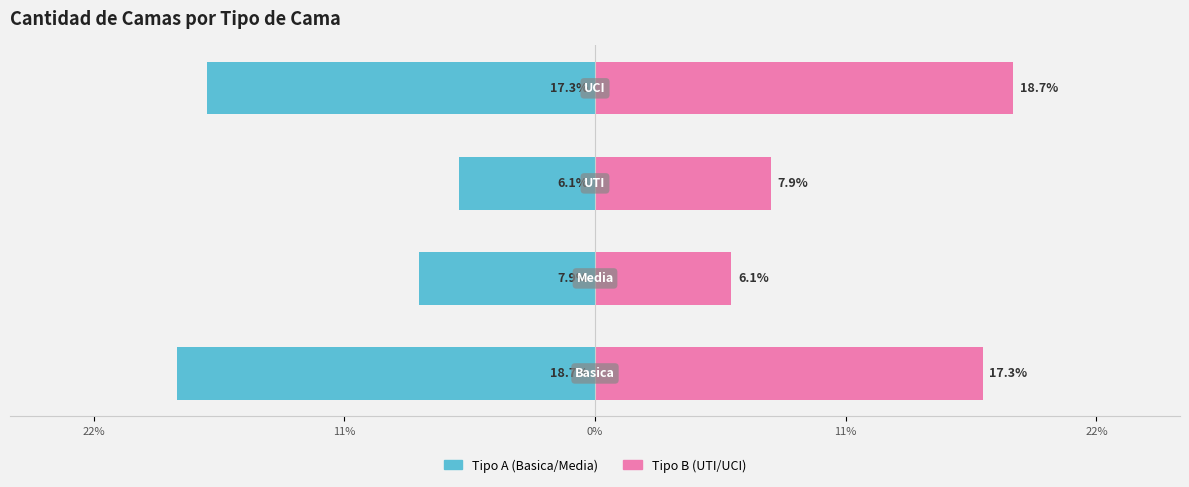

Reading left to right, what are all the values shown in this chart?

Tipo A (Basica/Media): -18.7	-7.9	-6.1	-17.3
Tipo B (UTI/UCI): 17.3	6.1	7.9	18.7